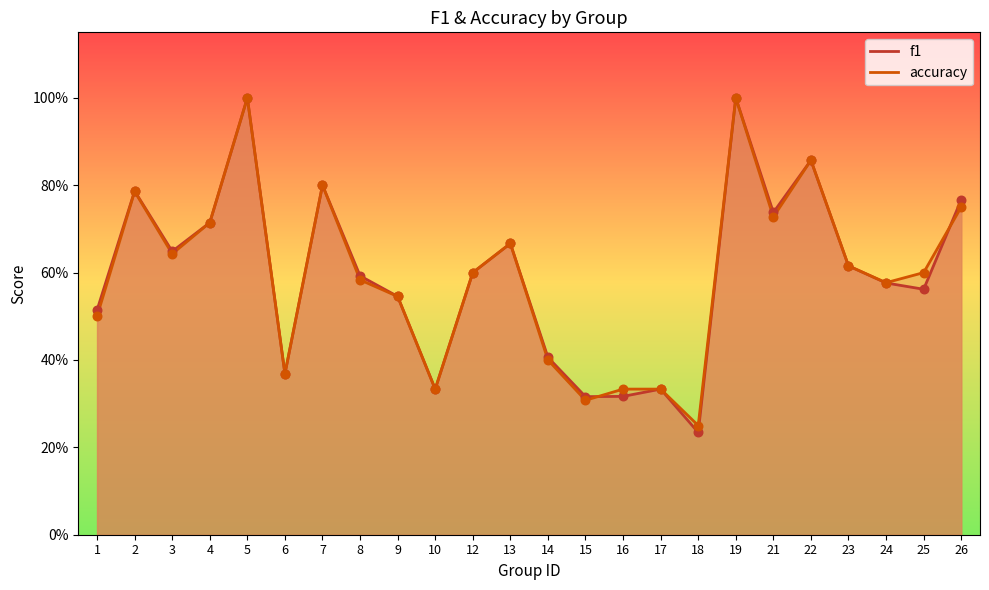

Which series contains the highest Y value?

f1